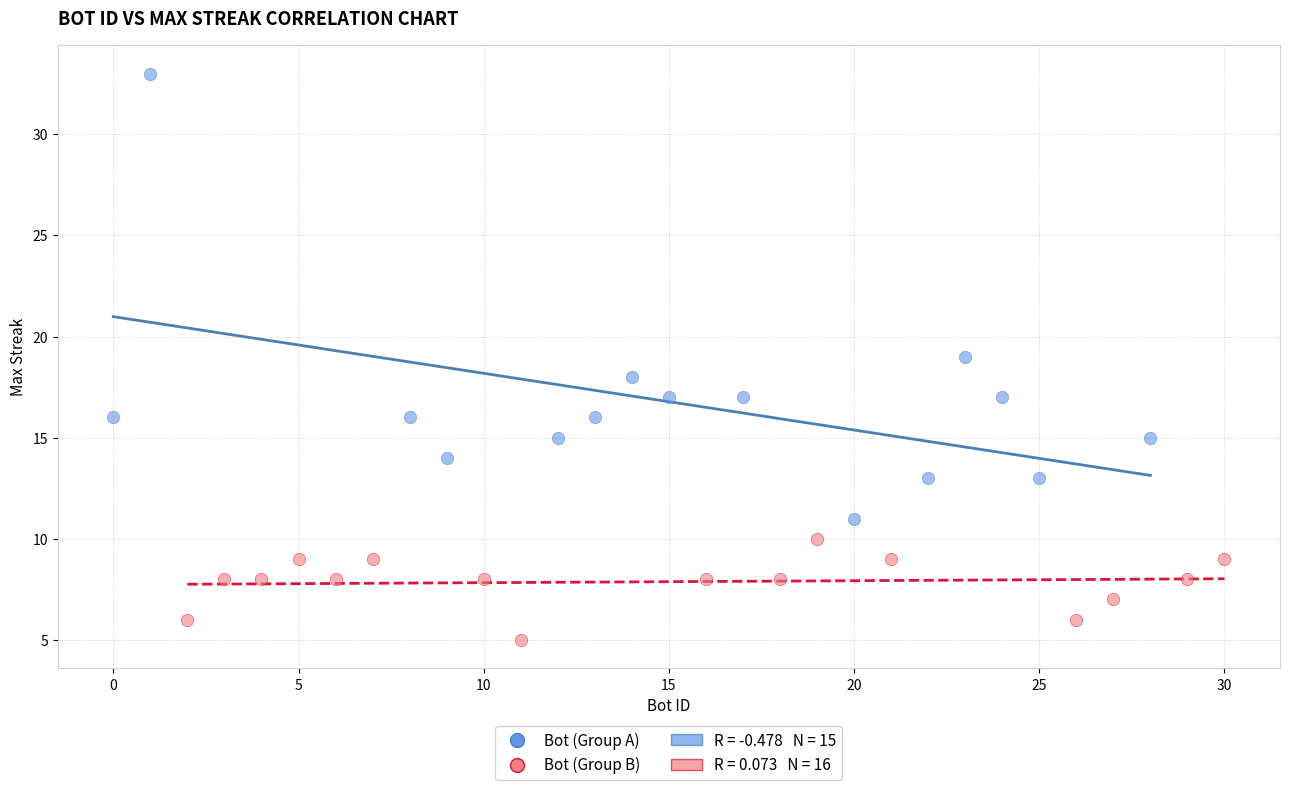

Which series contains the highest Y value?

Bot (Group A)